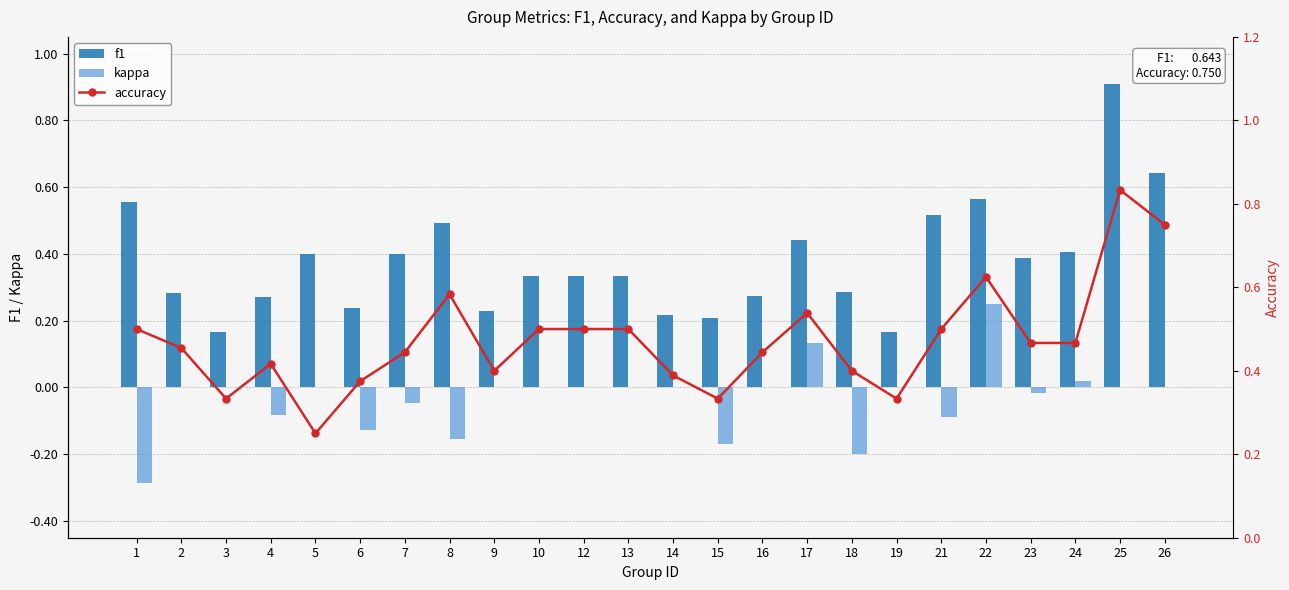

List the labels in order of kappa value, smallest first.

1, 18, 15, 8, 6, 21, 4, 7, 23, 2, 3, 5, 9, 10, 12, 13, 14, 16, 19, 25, 26, 24, 17, 22